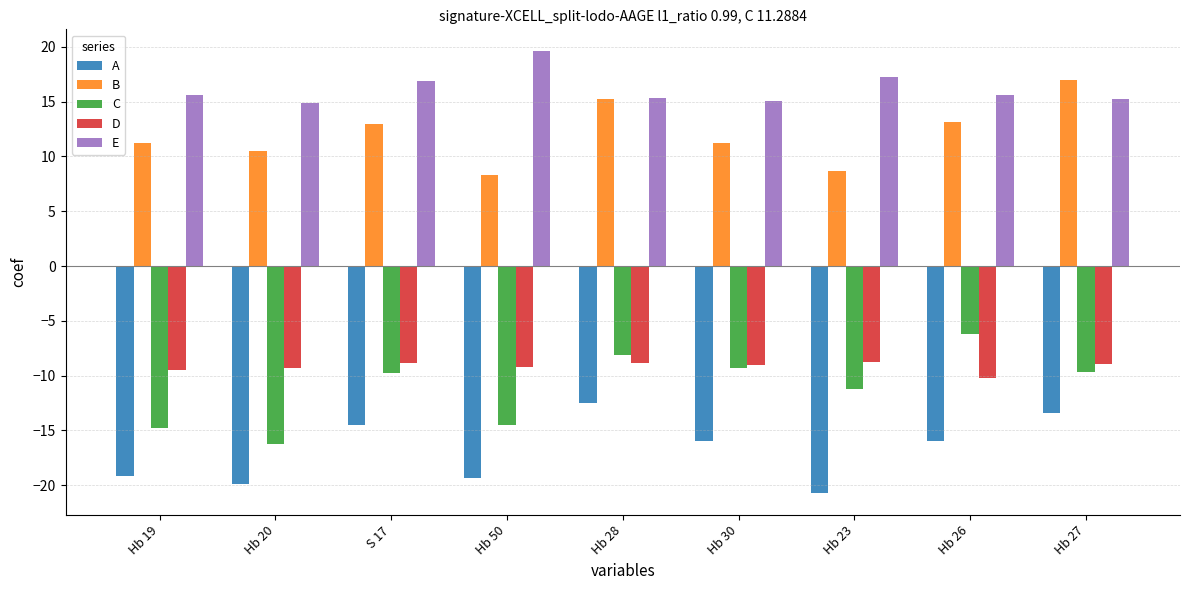

Is it true that C equals -9.7 at Hb 27?

True